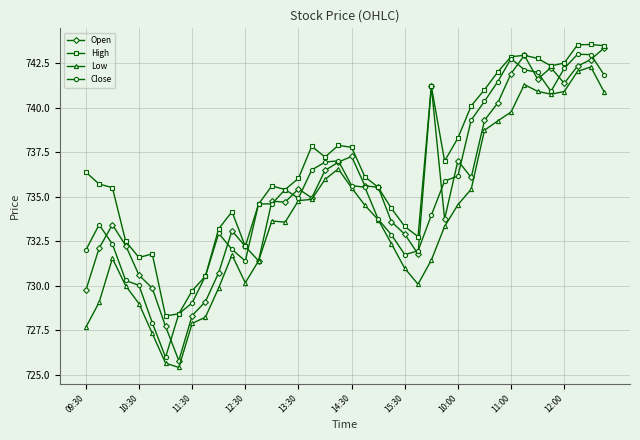

What are all the series names shown in the legend?

Open, High, Low, Close